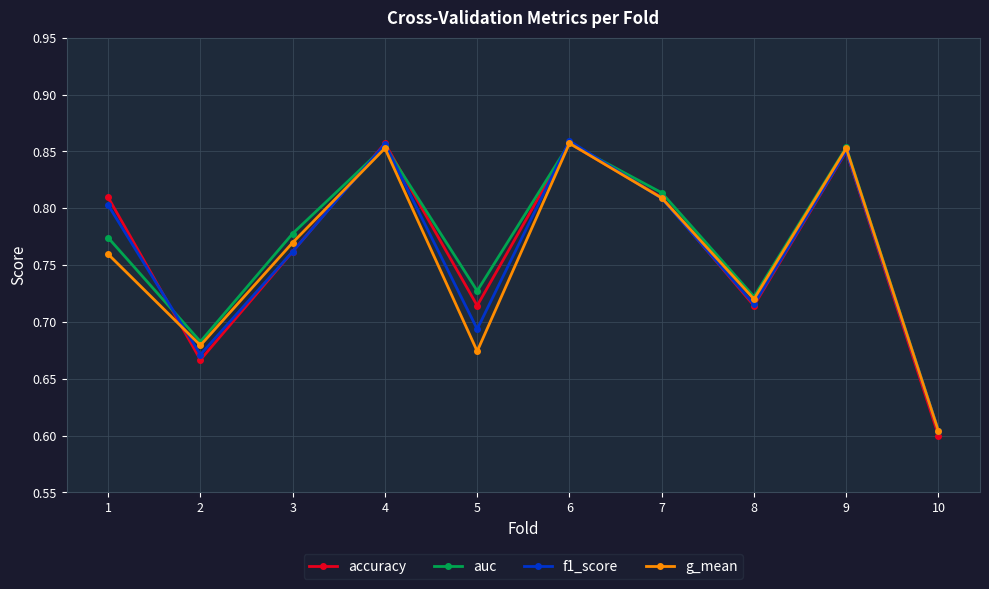

The g_mean series shows 0.2 at 4. True or false?

False